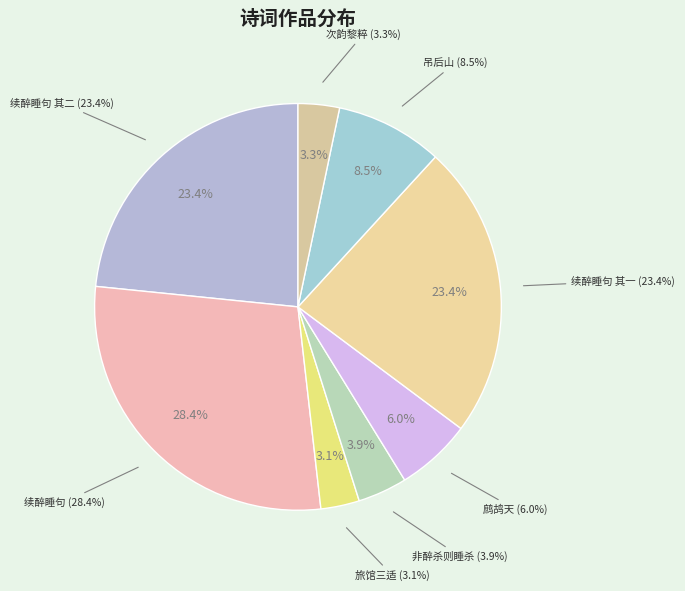

Is there a majority slice in this chart?

No